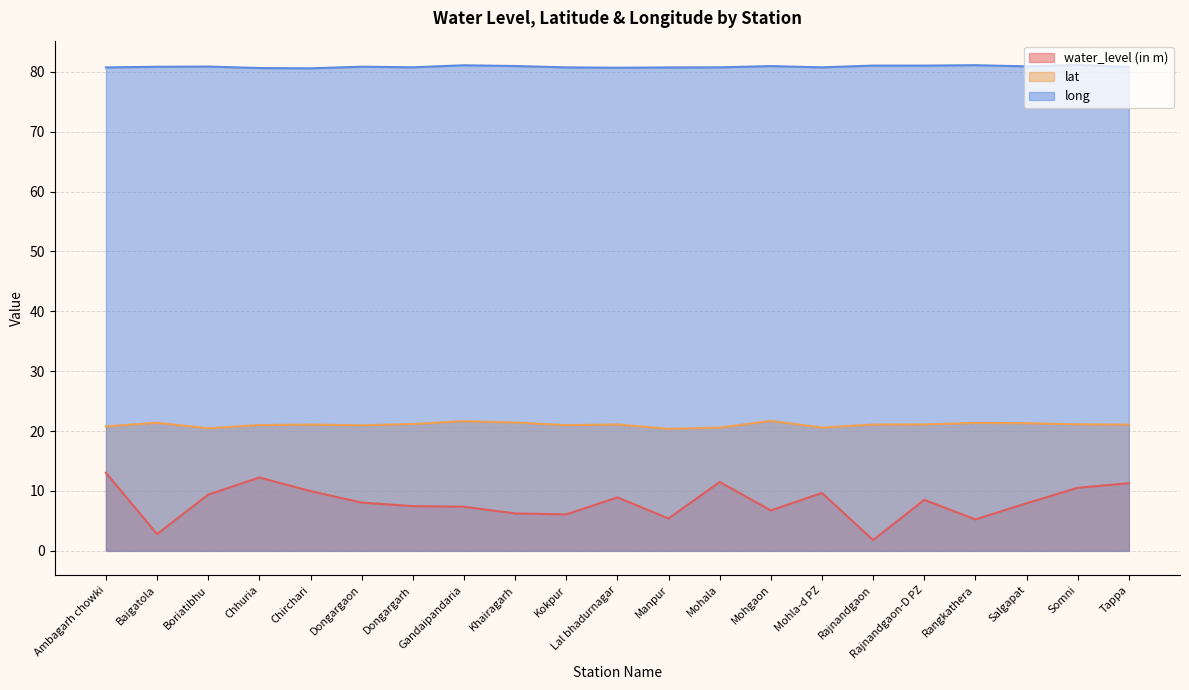

List the series in order of their overall mean, lowest first.

water_level (in m), lat, long